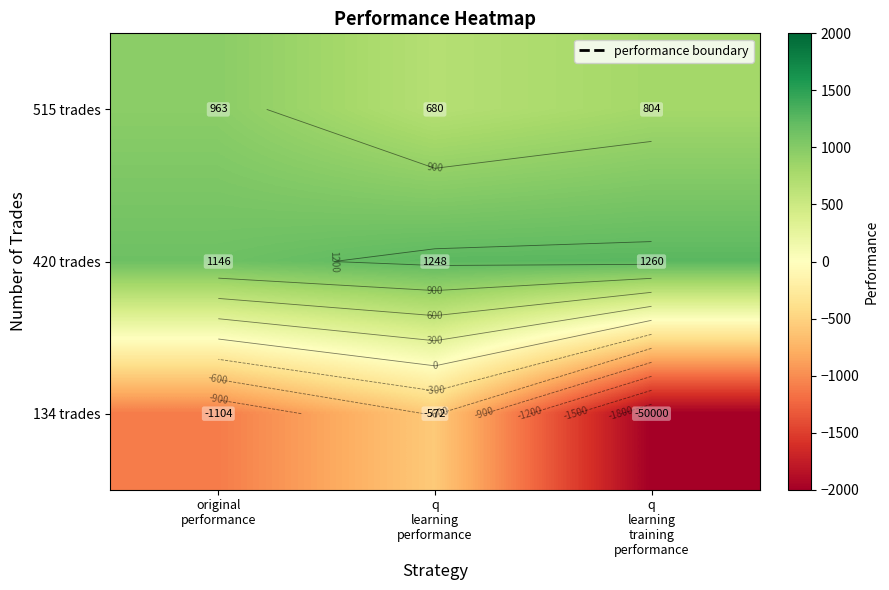

At q learning training performance, list the series in order from largest to smallest.

420 trades, 515 trades, 134 trades